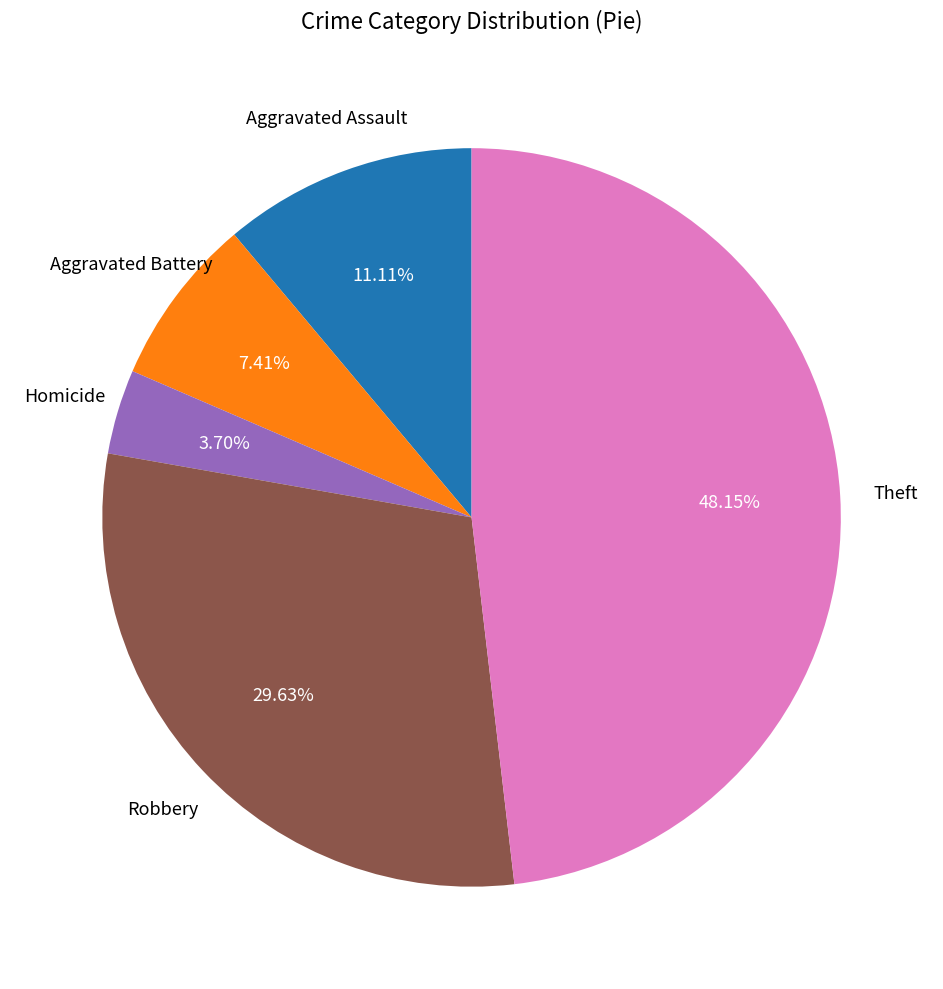

Does any single category account for the majority?

No